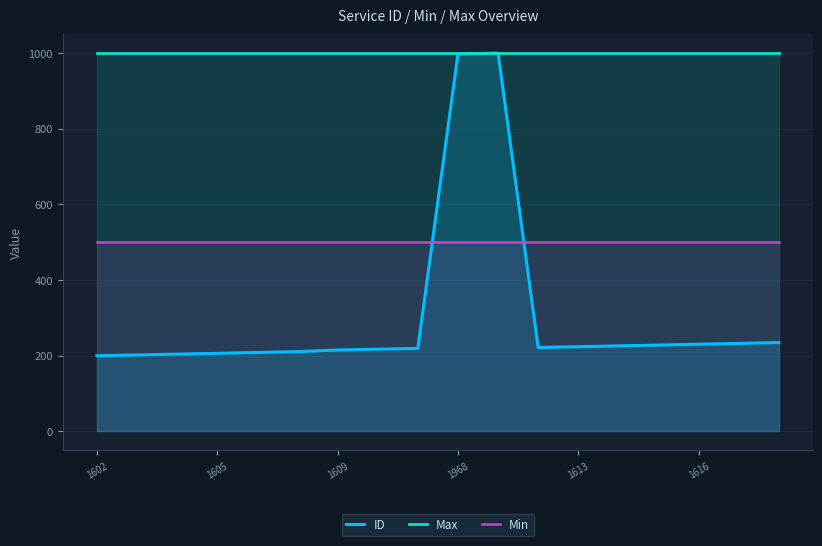

List the series in order of their overall mean, lowest first.

ID, Min, Max